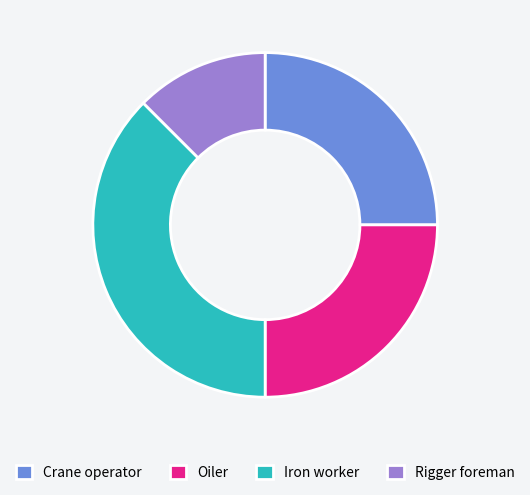

Which category has the smallest portion of the pie?

Rigger foreman